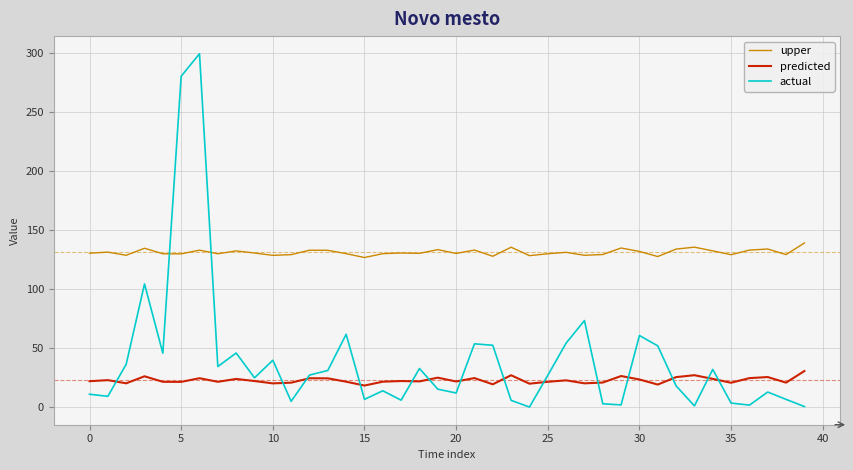

List the series in order of their peak value, highest first.

actual, upper, predicted